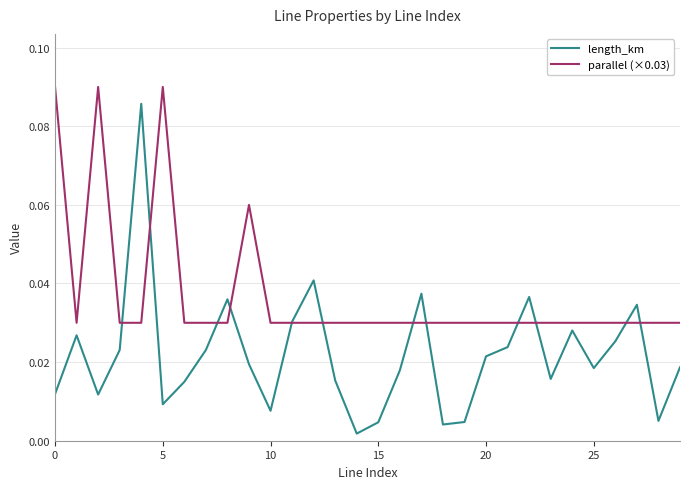

True or false: length_km has more than 1 interior local peaks.

True